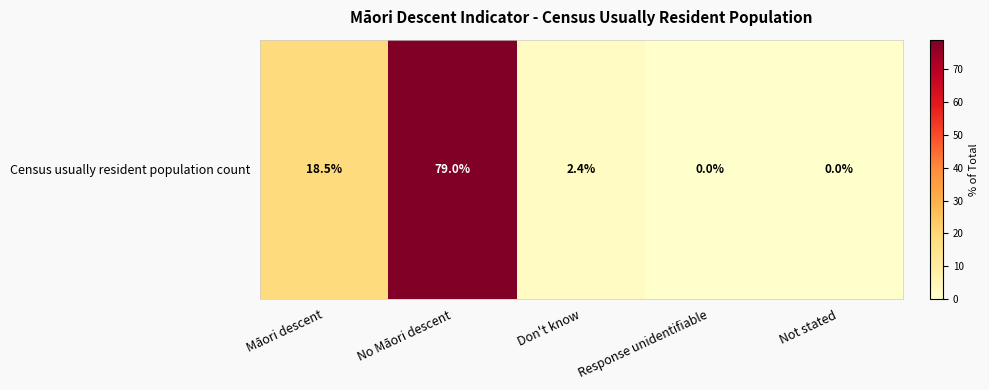

How many data points are less than 2?

2